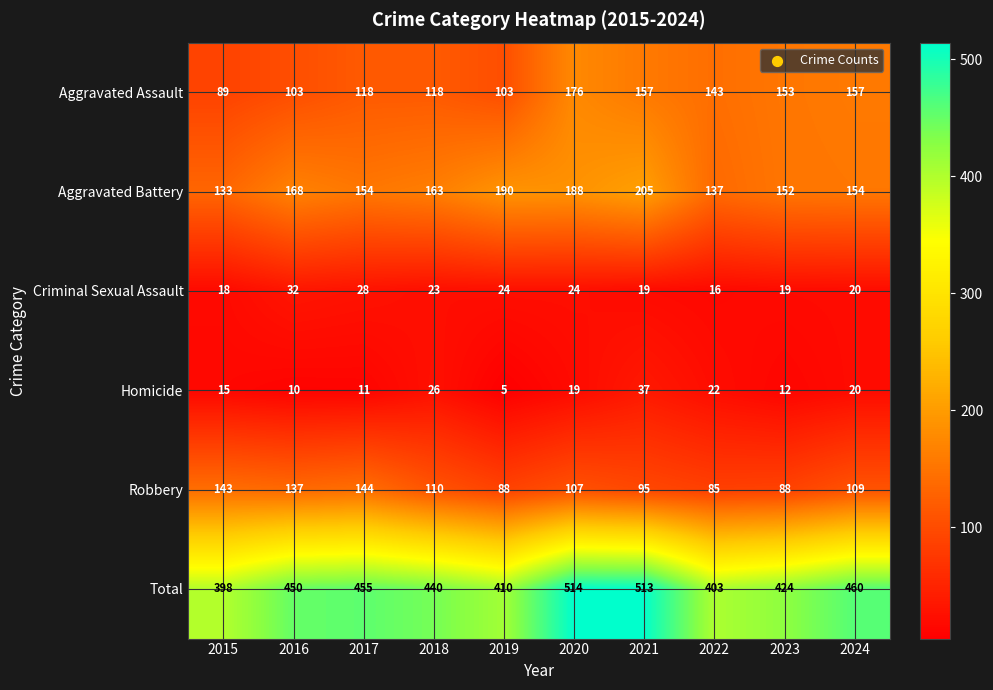

At which label is Robbery closest to 114?

2018